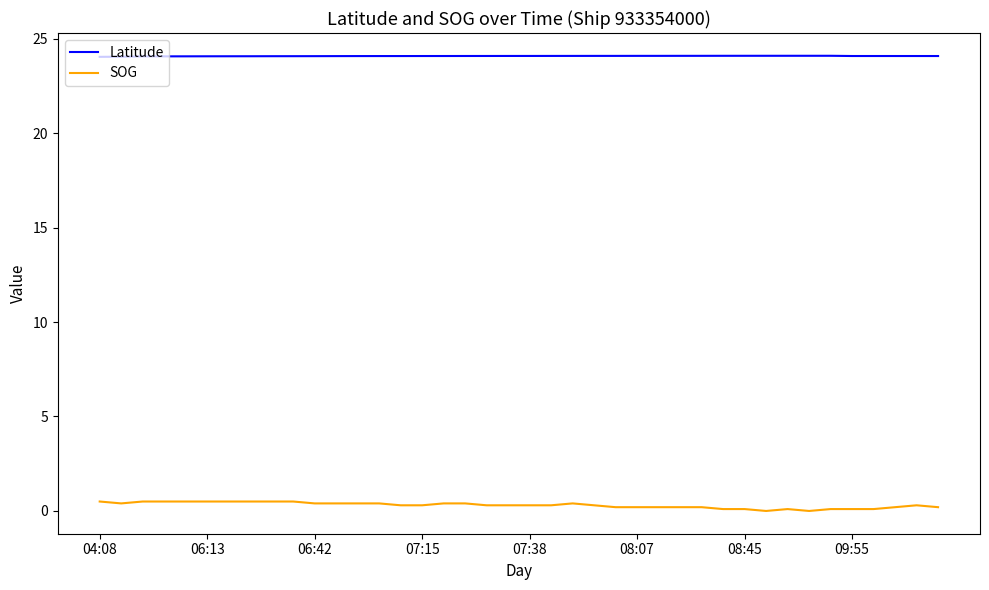

Rank the series by their average value, from lowest to highest.

SOG, Latitude